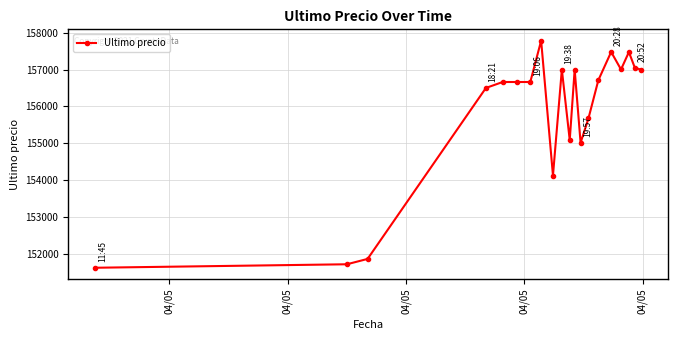

What is the smallest value displayed?

151633